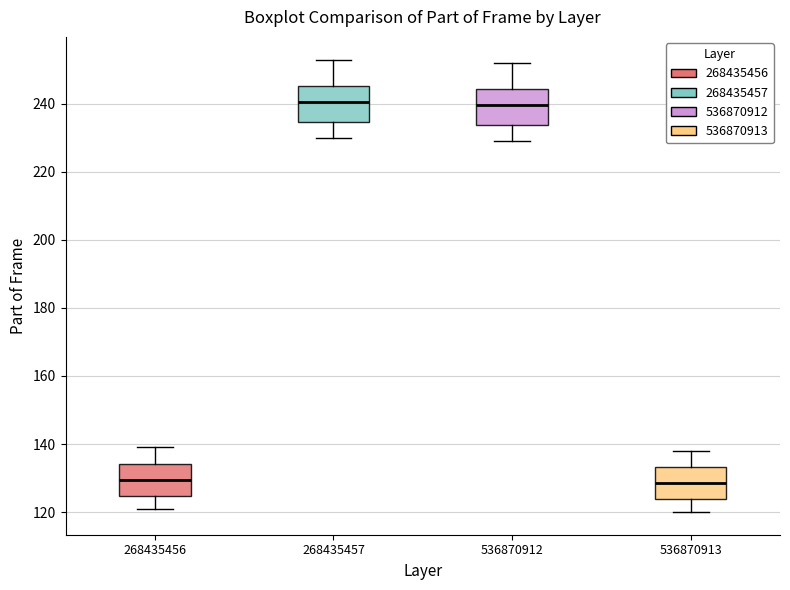

Where is the lower edge of the box at x = 268435456 on the y-axis? The values are not printed on the chart, so give them approximately, as read against the axis.

124